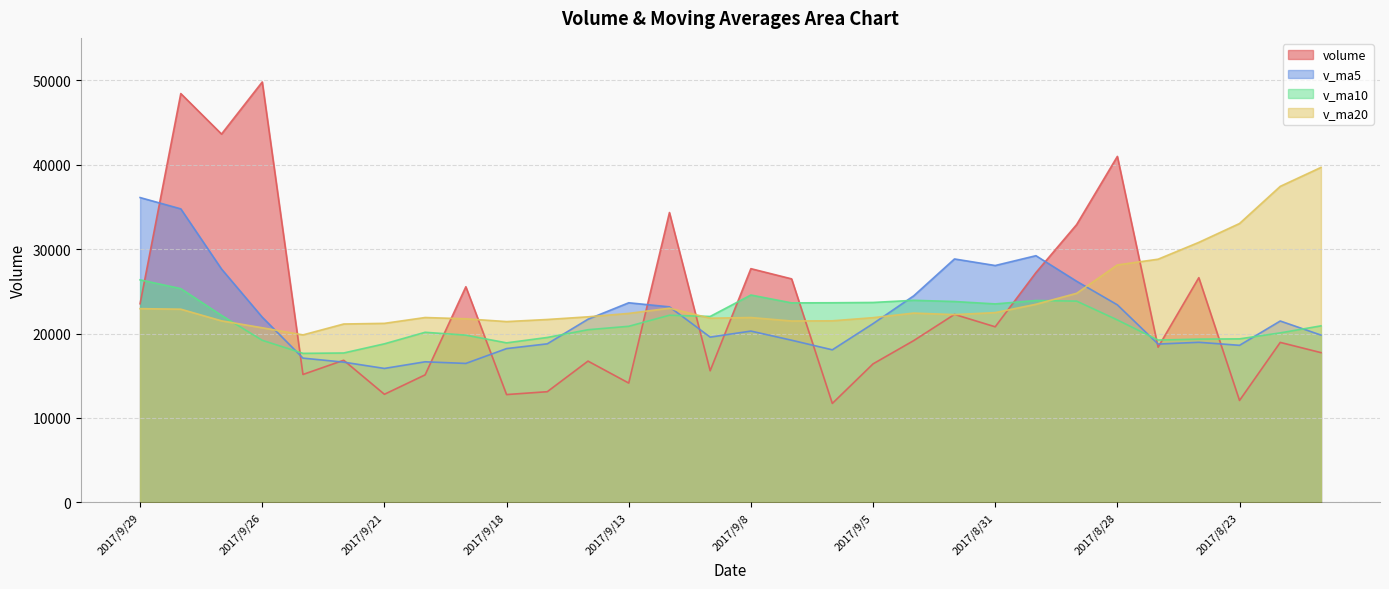

What is the sum of the v_ma10 values at 2017/9/19 and 2017/9/12?

41969.7